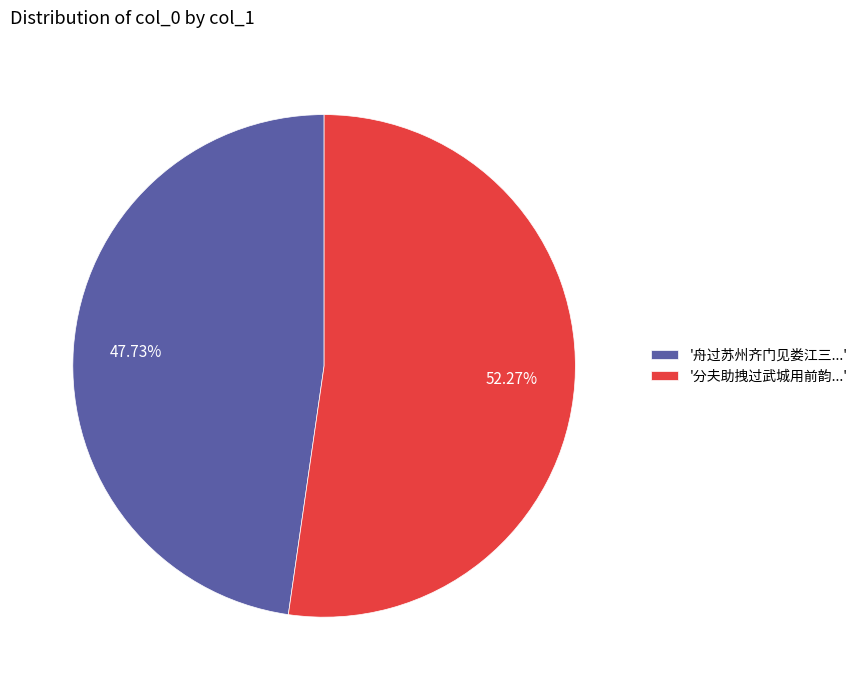

Which slice is the smallest?

'舟过苏州齐门见娄江三...'